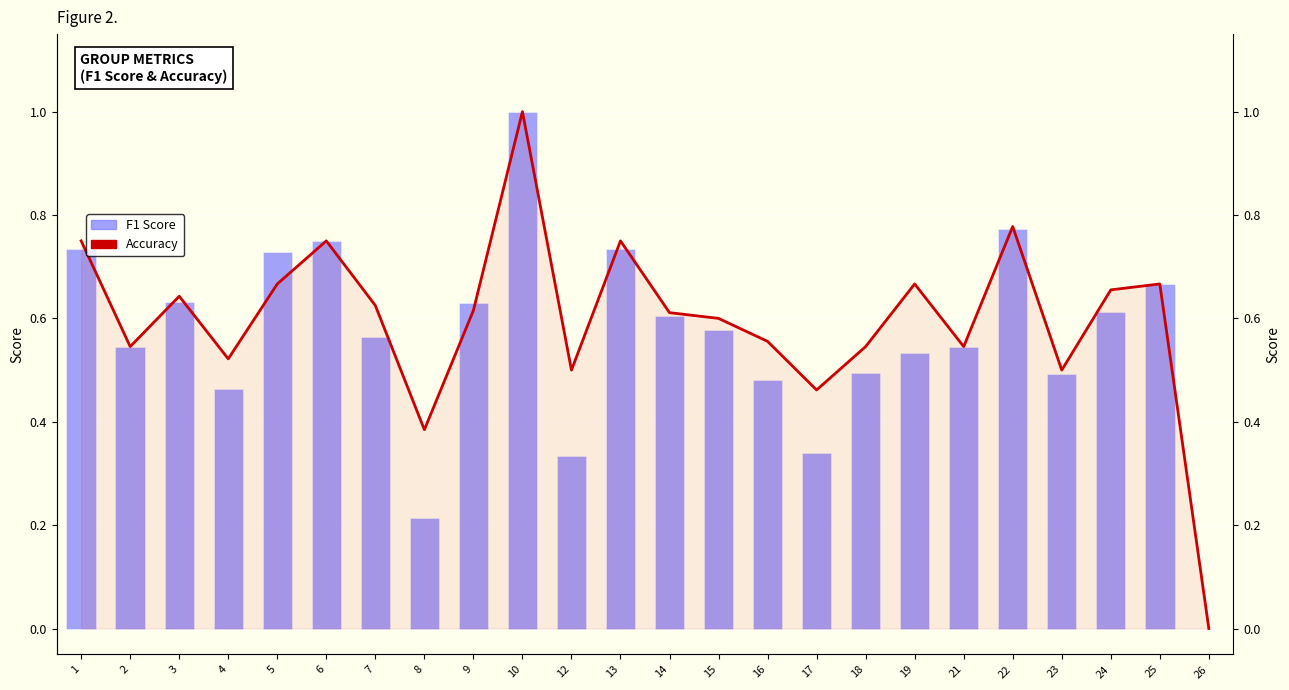

What is the sum of all Accuracy values?

14.3